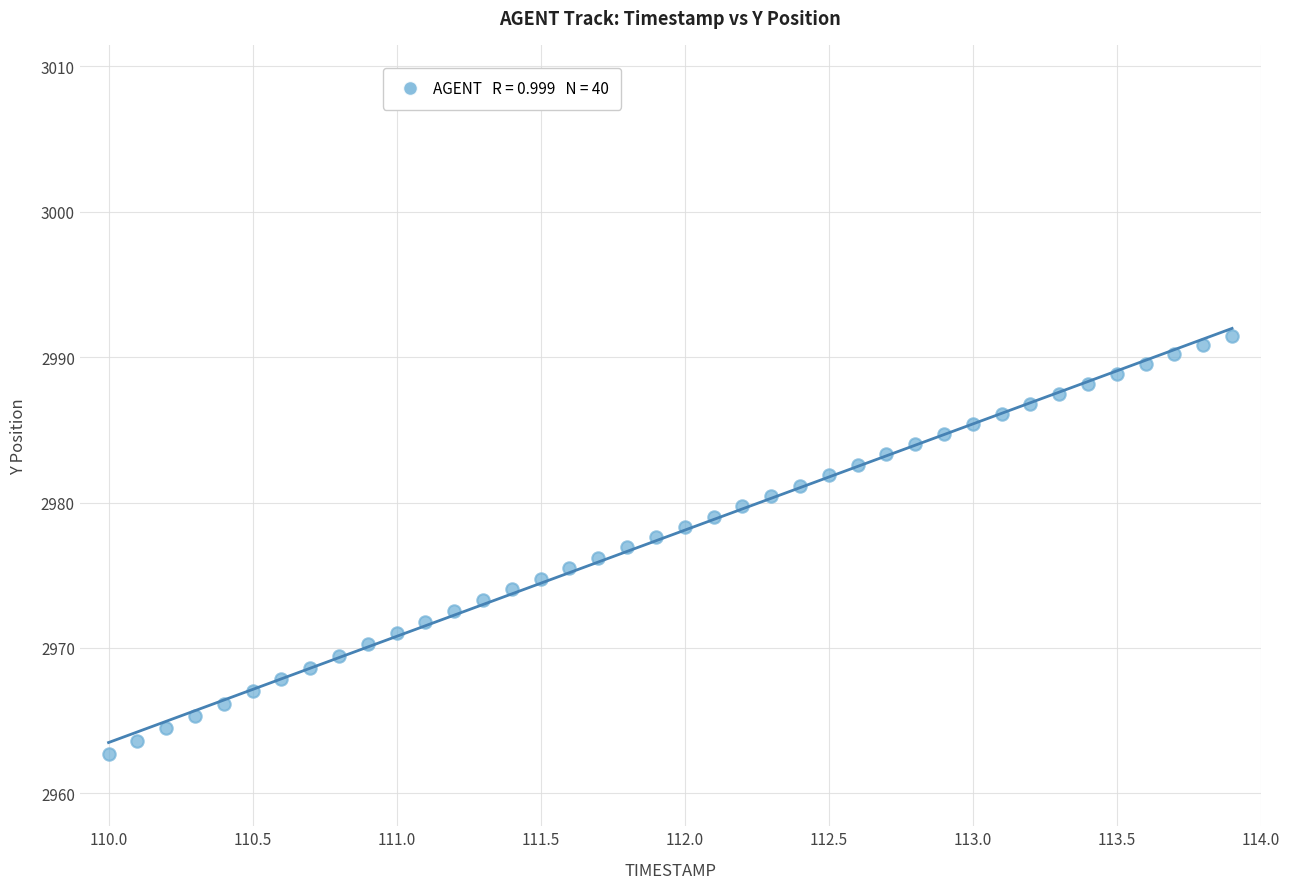

What is the range of Y values (max minus min)?

28.8